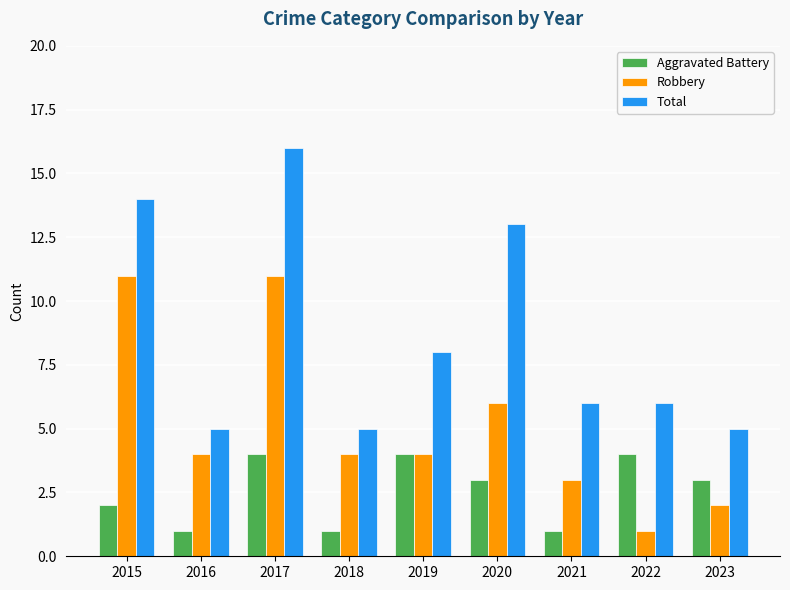

Rank the series at 2016 from highest to lowest value.

Total, Robbery, Aggravated Battery